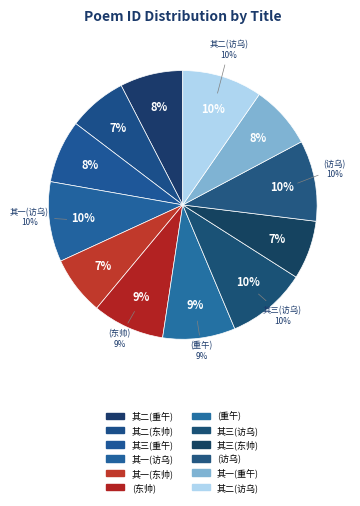

Rank the categories by value from lowest to highest.

东帅张传之遣人来相致将以七言次韵答之三首 其三, 东帅张传之遣人来相致将以七言次韵答之三首 其二, 东帅张传之遣人来相致将以七言次韵答之三首 其一, 重午饷菜楚俗也邓抚干以诗来谢次韵答之三首 其三, 重午饷菜楚俗也邓抚干以诗来谢次韵答之三首 其二, 重午饷菜楚俗也邓抚干以诗来谢次韵答之三首 其一, 东帅张传之遣人来相致将以七言次韵答之三首, 重午饷菜楚俗也邓抚干以诗来谢次韵答之三首, 访乌继善不值明日以诗见寄遂次韵答之三首 其一, 访乌继善不值明日以诗见寄遂次韵答之三首 其二, 访乌继善不值明日以诗见寄遂次韵答之三首 其三, 访乌继善不值明日以诗见寄遂次韵答之三首